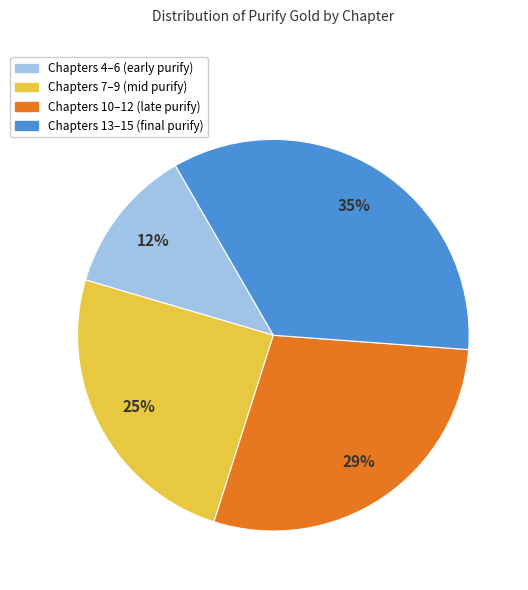

Rank the categories by value from lowest to highest.

Chapters 4–6 (early purify), Chapters 7–9 (mid purify), Chapters 10–12 (late purify), Chapters 13–15 (final purify)